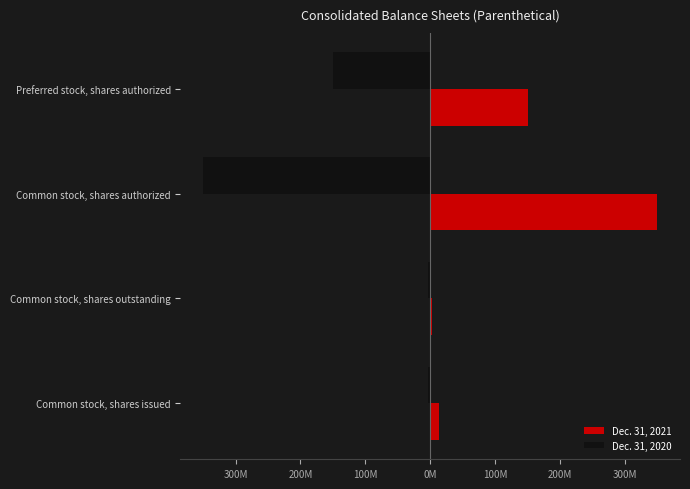

What is the value of the Dec. 31, 2020 bar at the 3rd from the left?

-350000000